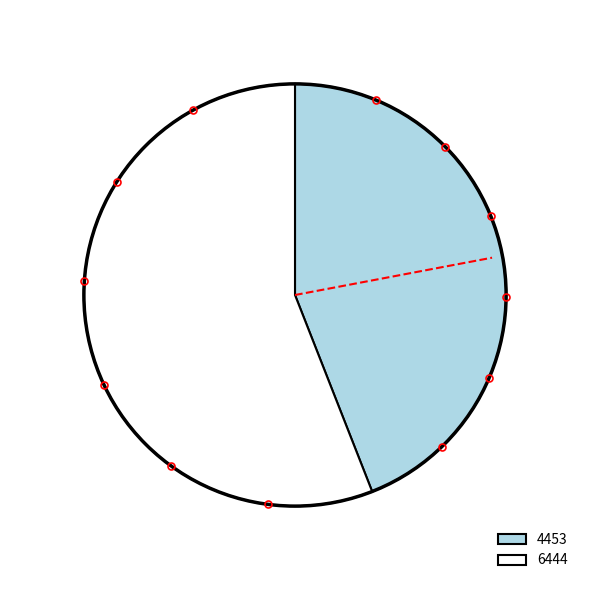

The 6444 slice represents 56% of the pie. True or false?

True